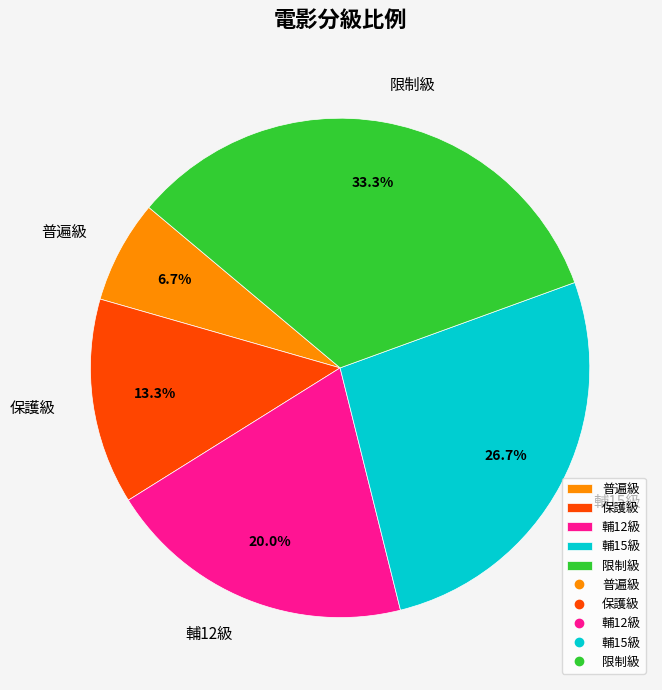

Is there a majority slice in this chart?

No